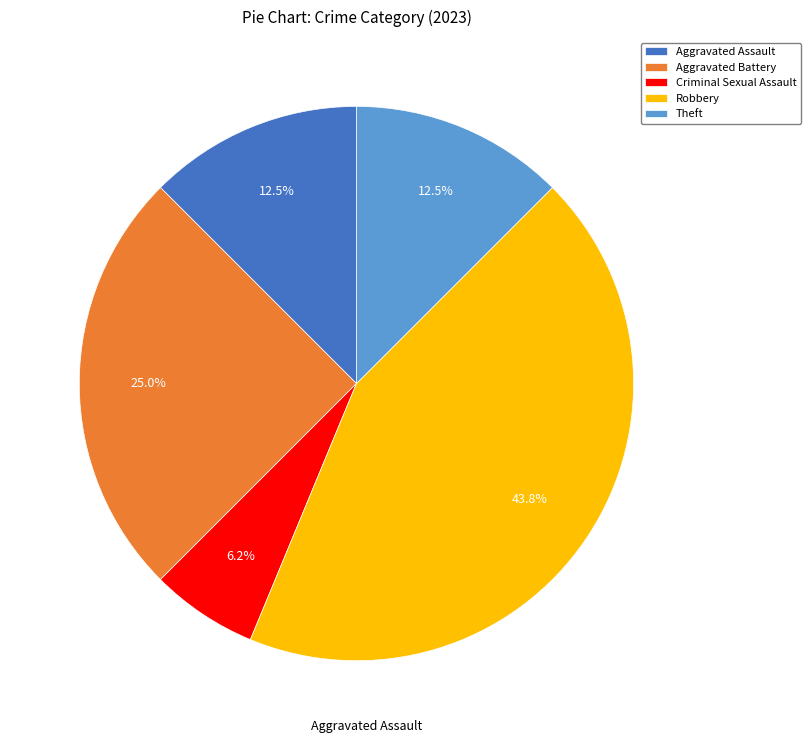

Which slice is the largest?

Robbery